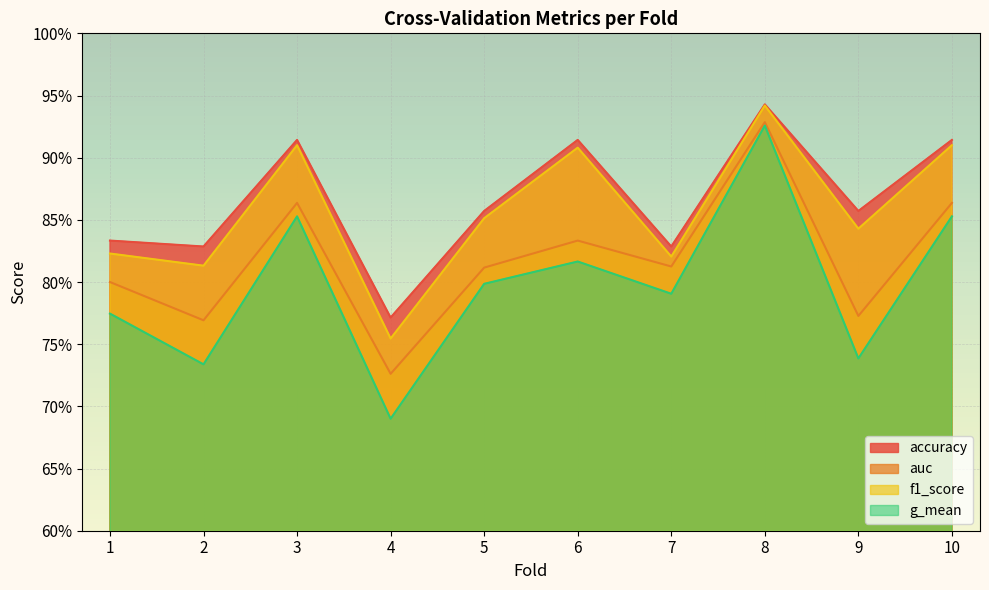

Reading left to right, extract all data points from this chart.

accuracy: 1=0.8	2=0.8	3=0.9	4=0.8	5=0.9	6=0.9	7=0.8	8=0.9	9=0.9	10=0.9
auc: 1=0.8	2=0.8	3=0.9	4=0.7	5=0.8	6=0.8	7=0.8	8=0.9	9=0.8	10=0.9
f1_score: 1=0.8	2=0.8	3=0.9	4=0.8	5=0.9	6=0.9	7=0.8	8=0.9	9=0.8	10=0.9
g_mean: 1=0.8	2=0.7	3=0.9	4=0.7	5=0.8	6=0.8	7=0.8	8=0.9	9=0.7	10=0.9